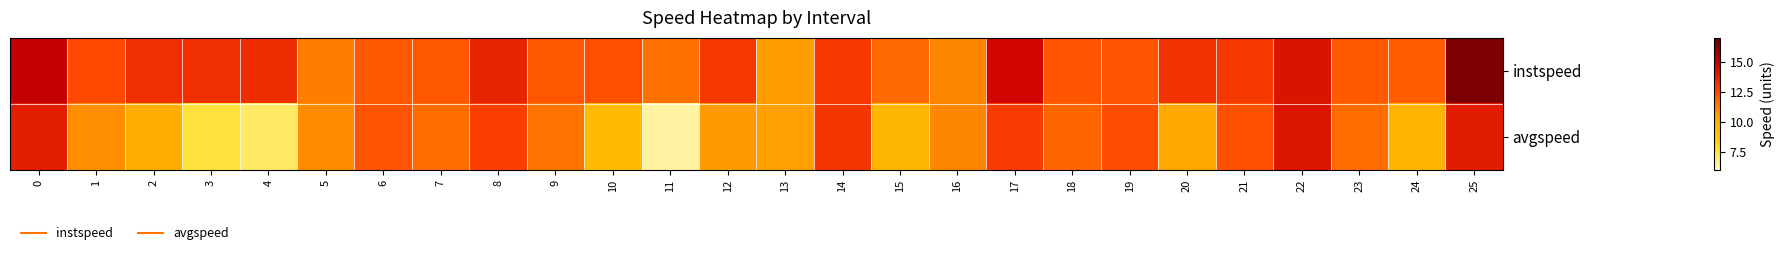

What is the difference between the highest and lowest values at 5?

0.3